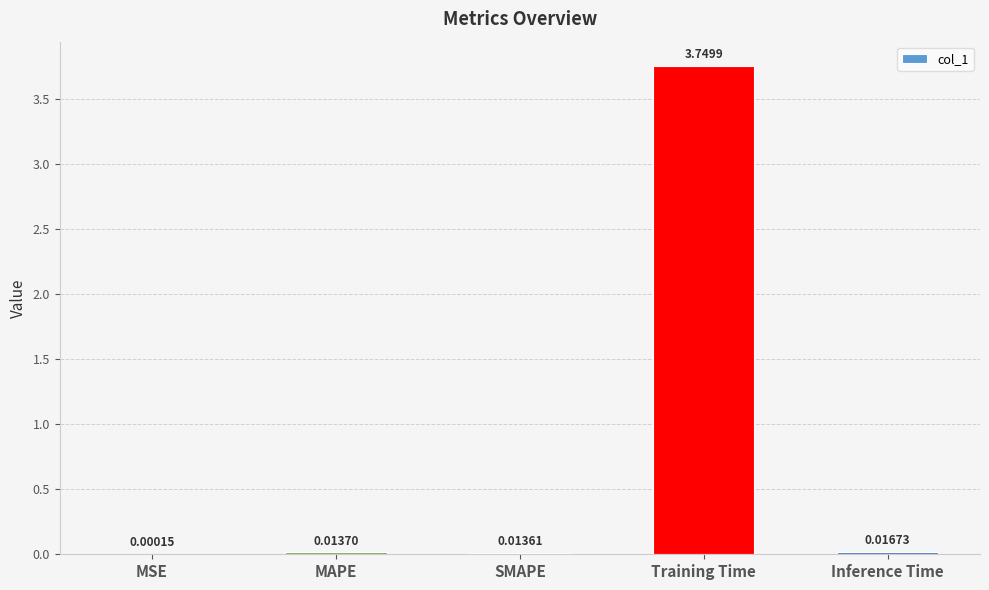

What is the sum of all values?

3.8